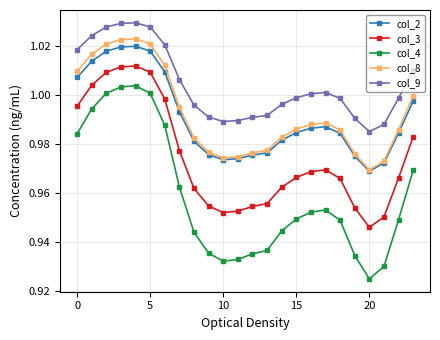

Which series has the largest total across all categories?

col_9